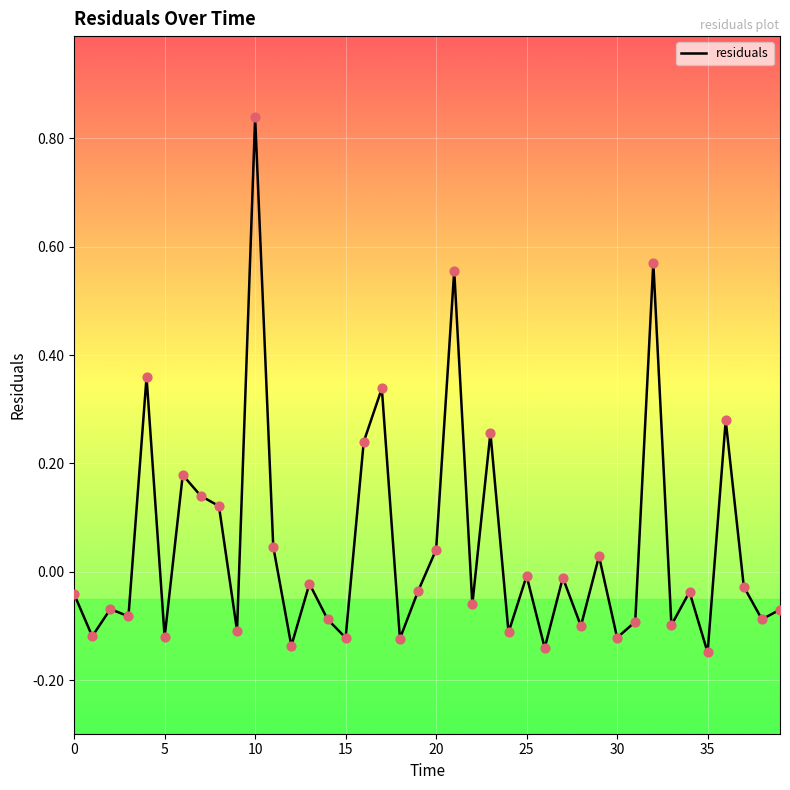

What is the difference between the maximum and minimum values?

1.0